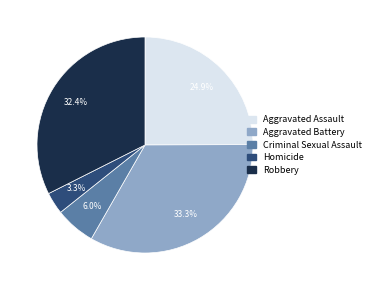

Rank the categories by value from lowest to highest.

Homicide, Criminal Sexual Assault, Aggravated Assault, Robbery, Aggravated Battery